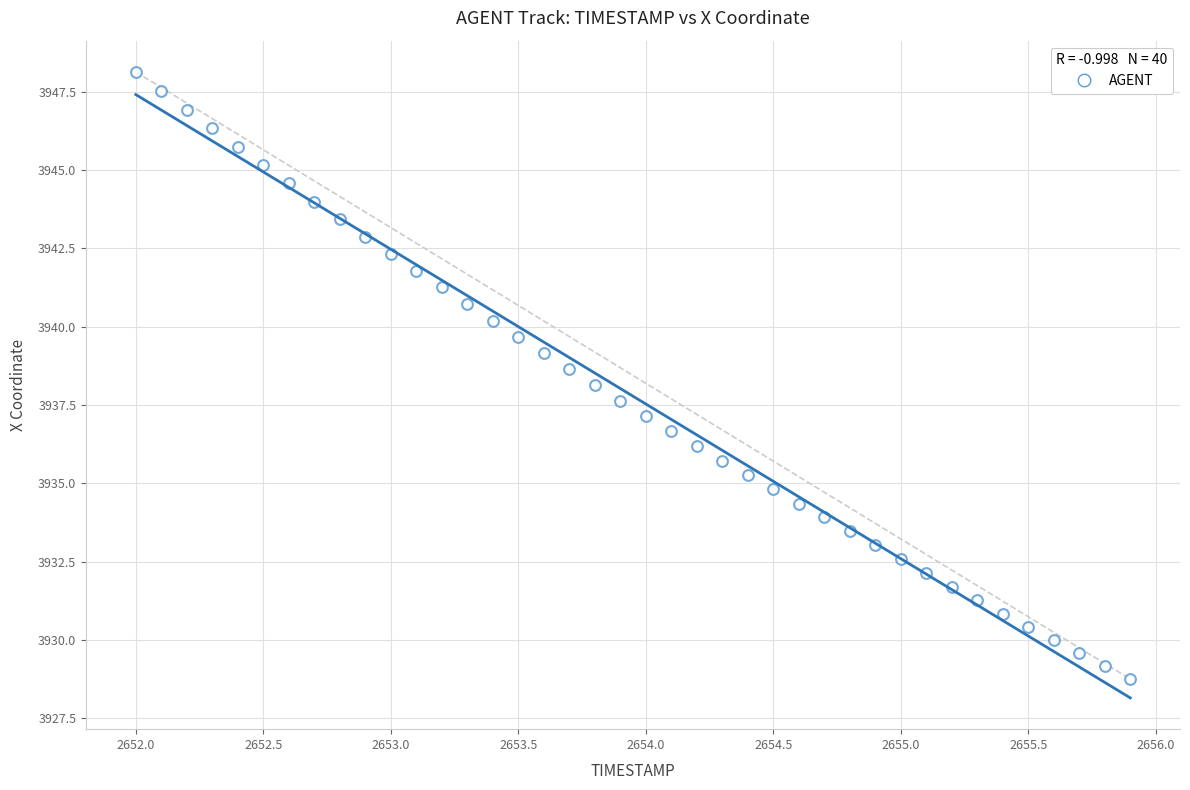

What is the range of Y values (max minus min)?

19.4